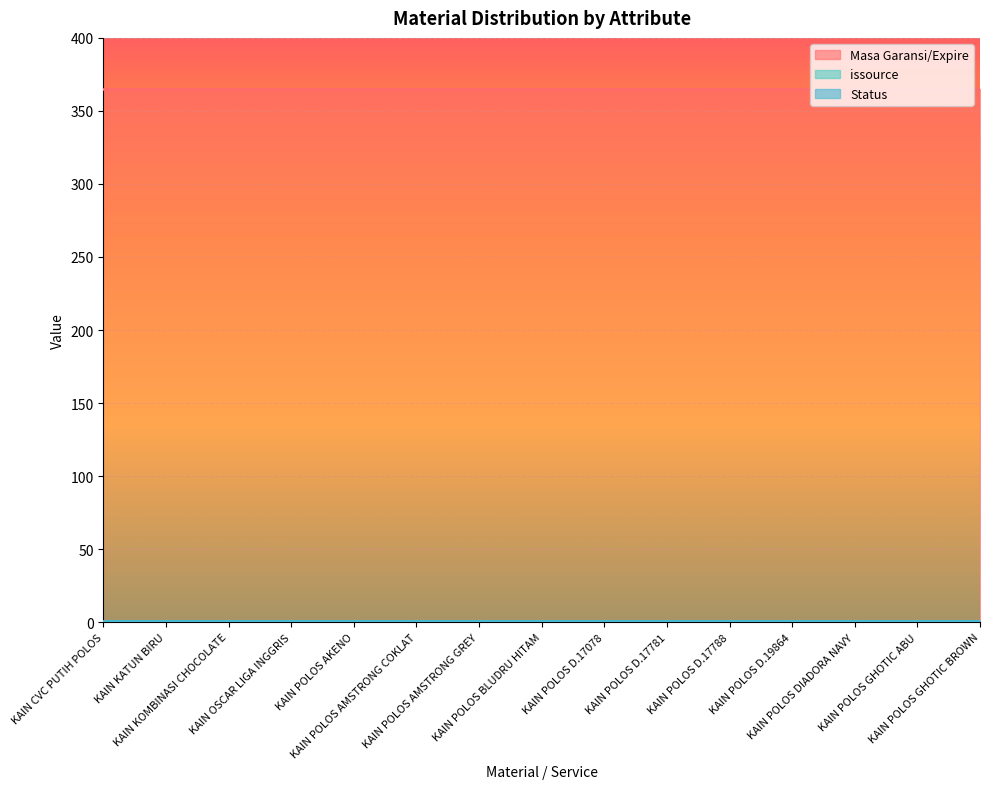

True or false: Masa Garansi/Expire has more than 2 interior local peaks.

False